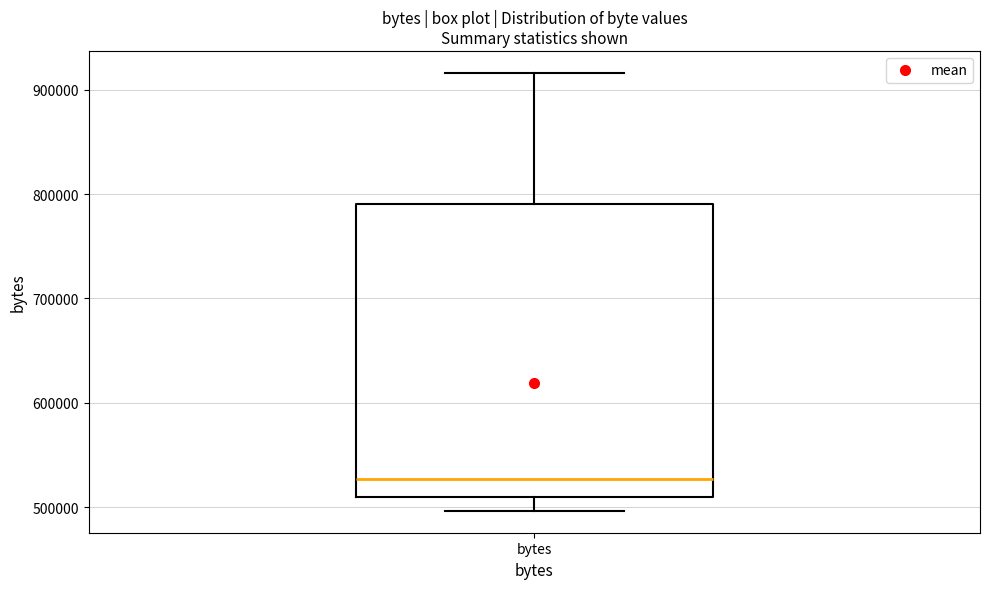

Read this box plot against the y-axis: the position of the median line, the range covered by the box, and the ends of both whiskers. The values are not printed on the chart, so give them approximately, as read against the axis.

median 530000, box 510000 to 790000, whiskers 500000 to 920000